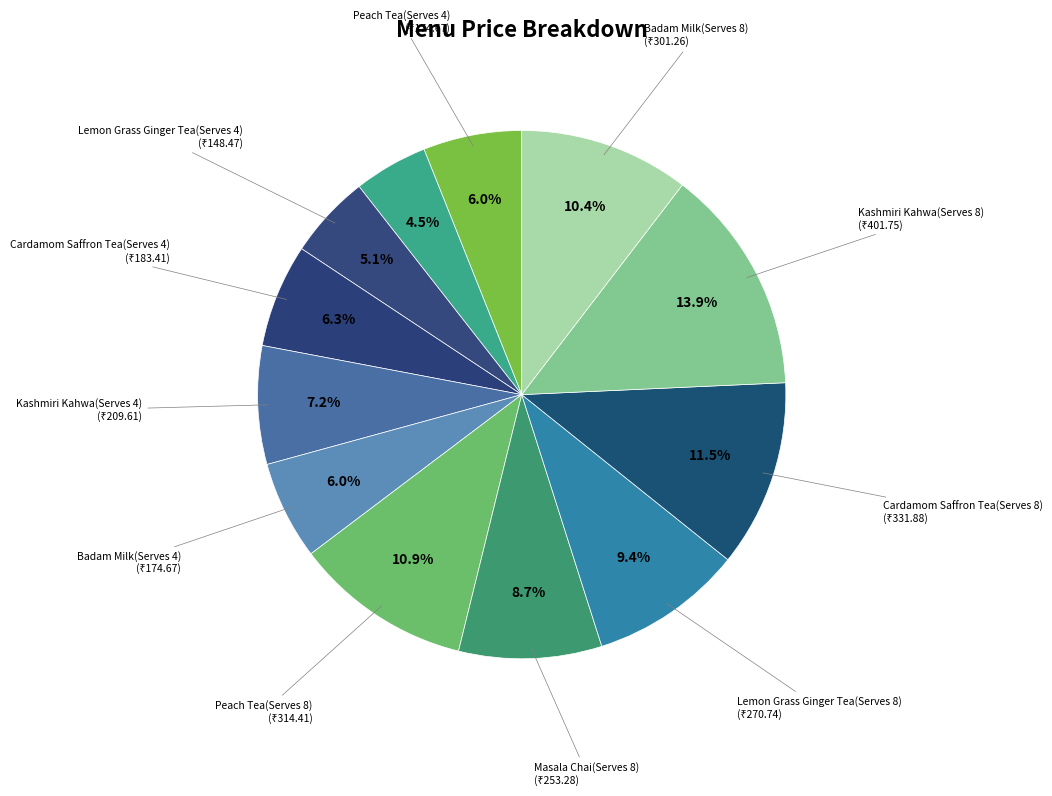

To the nearest percent, what is the difference between the largest and smallest slice percentages?

9%